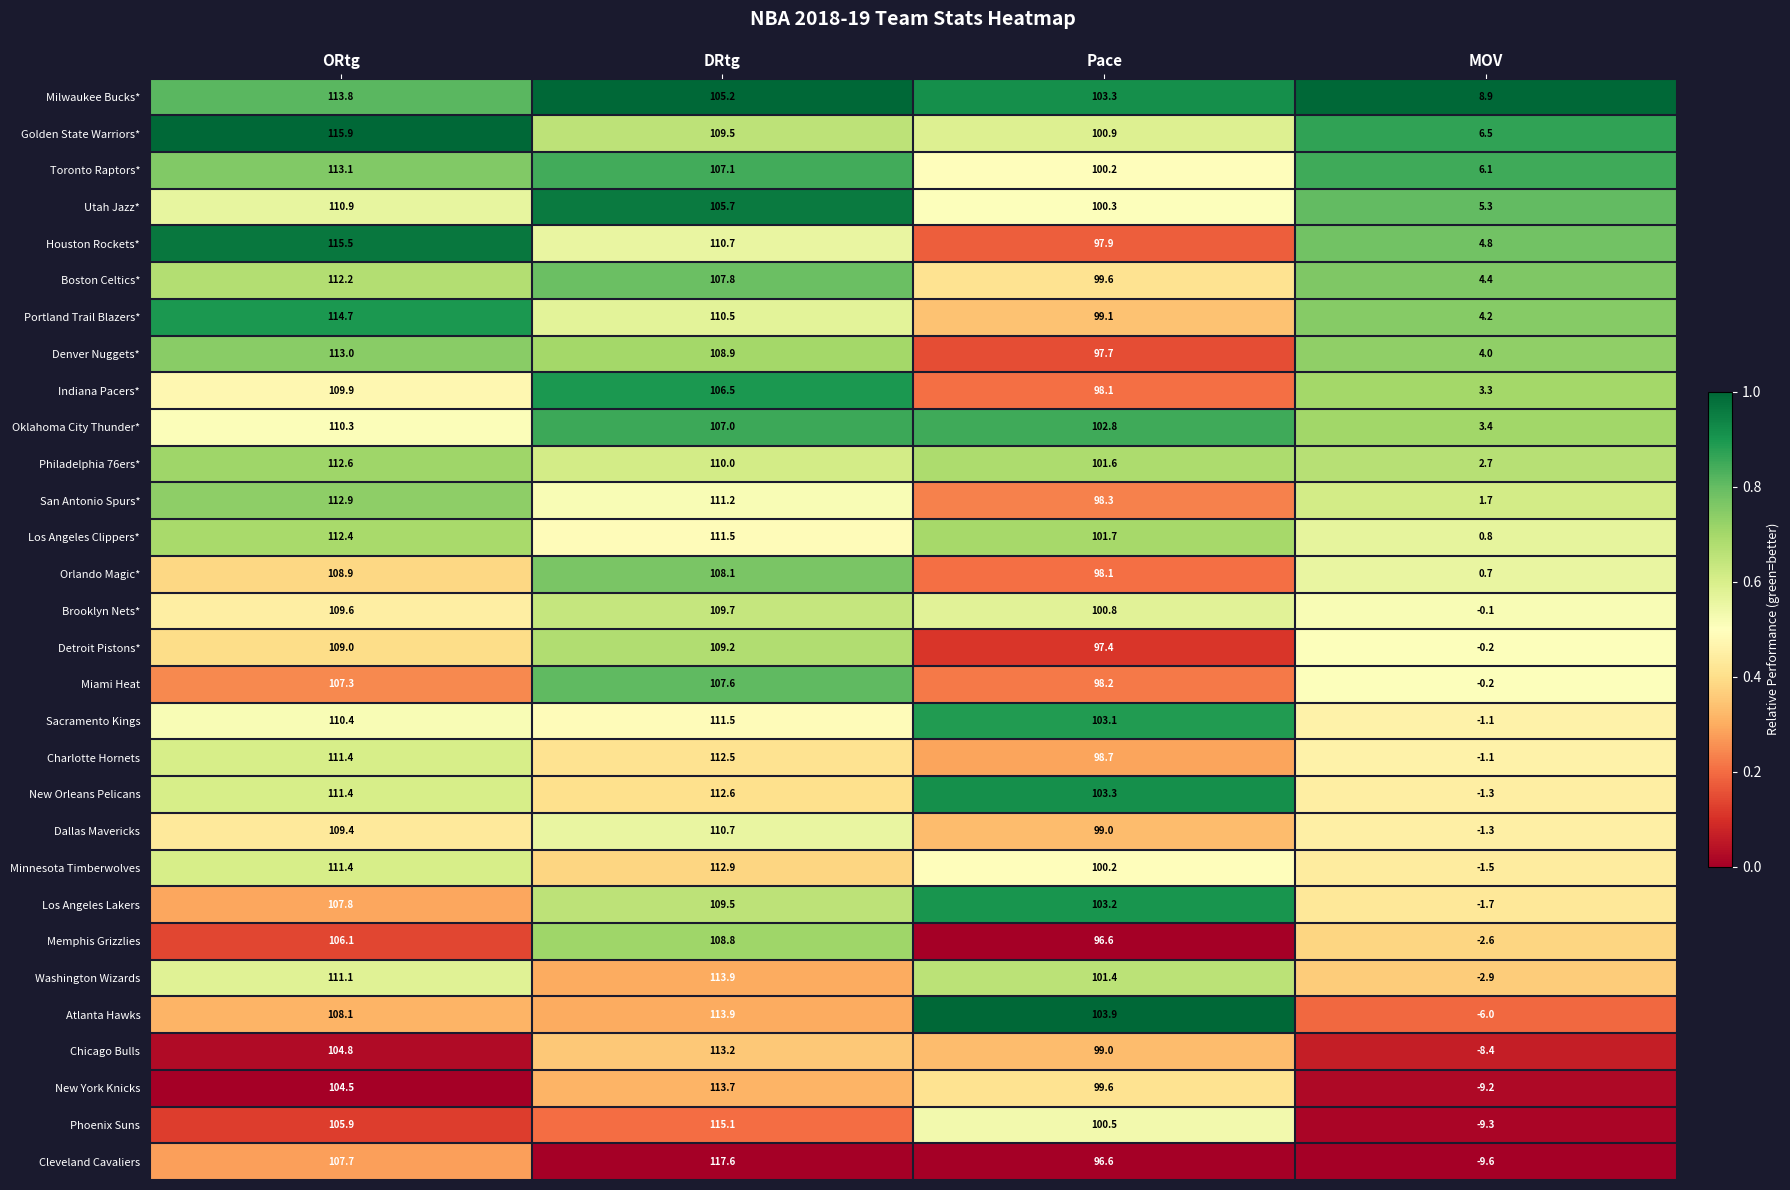

Which series changed the most between ORtg and MOV?

Cleveland Cavaliers